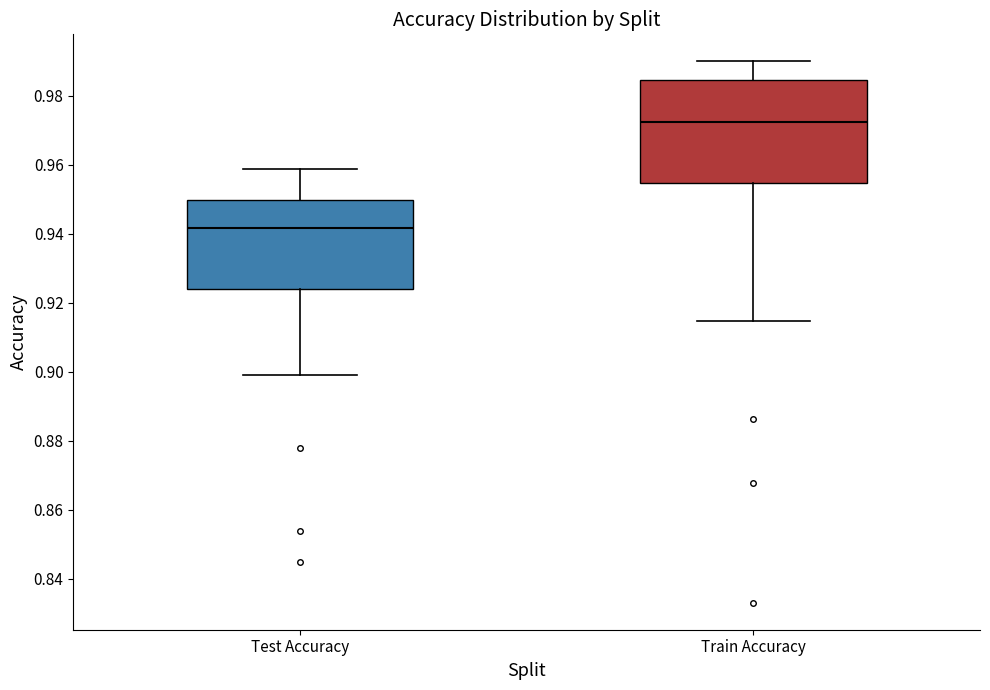

Reading left to right, read every box against the y-axis: the position of its median line, the range the box covers, and the ends of its whiskers. The values are not printed on the chart, so give them approximately, as read against the axis.

Test Accuracy: median 0.942, box 0.924 to 0.950, whiskers 0.898 to 0.958
Train Accuracy: median 0.972, box 0.954 to 0.984, whiskers 0.914 to 0.990